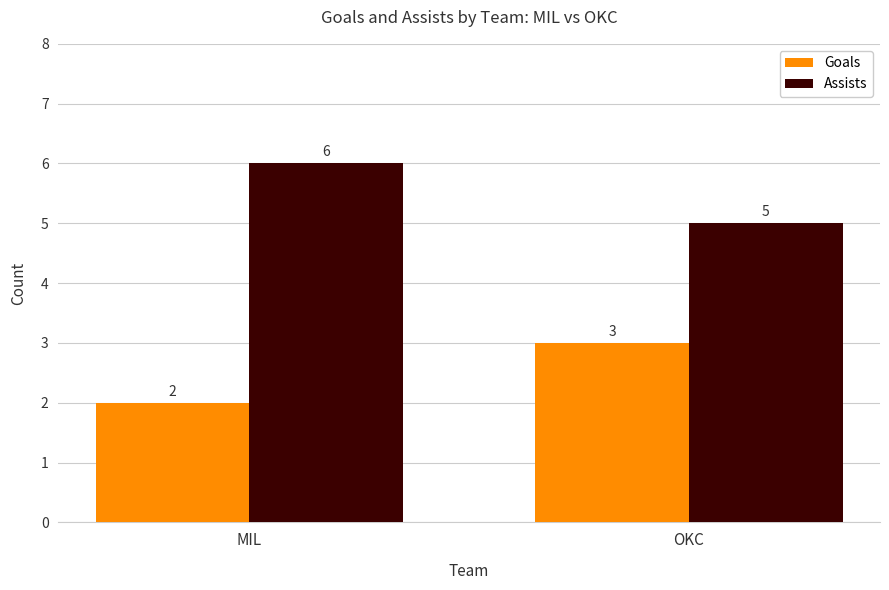

Which category has the highest value across all series?

MIL